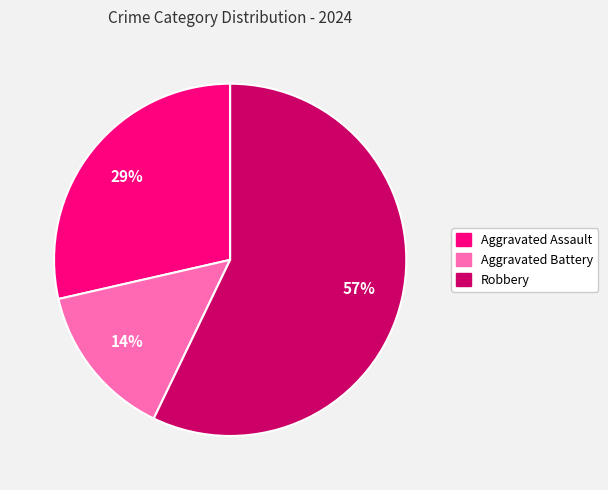

How many segments does this pie chart have?

3